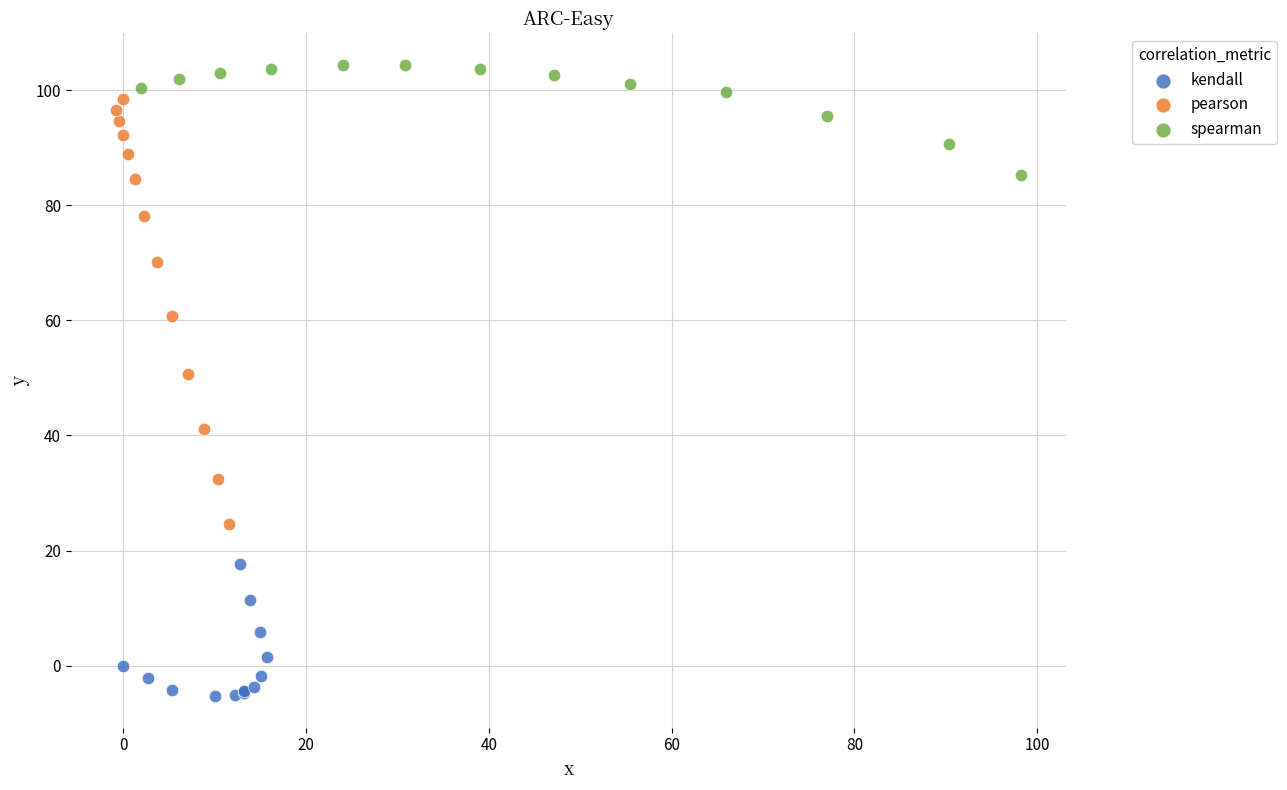

Which series reaches the maximum Y coordinate?

spearman